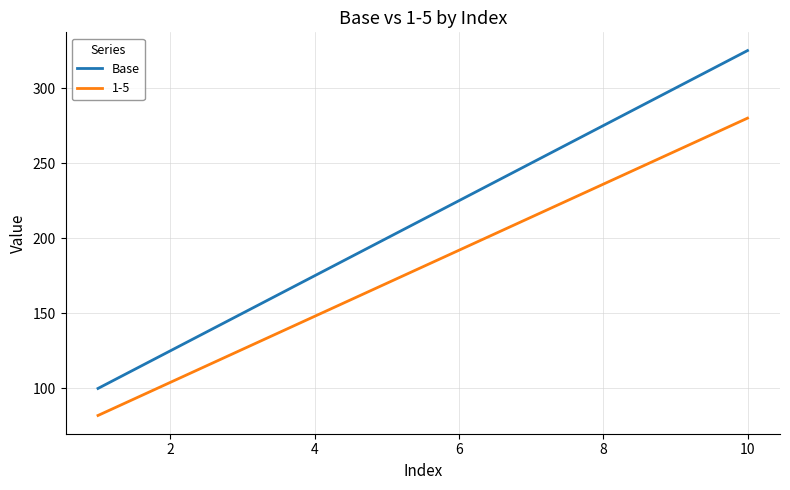

True or false: 1-5 and Base intersect in this chart.

False